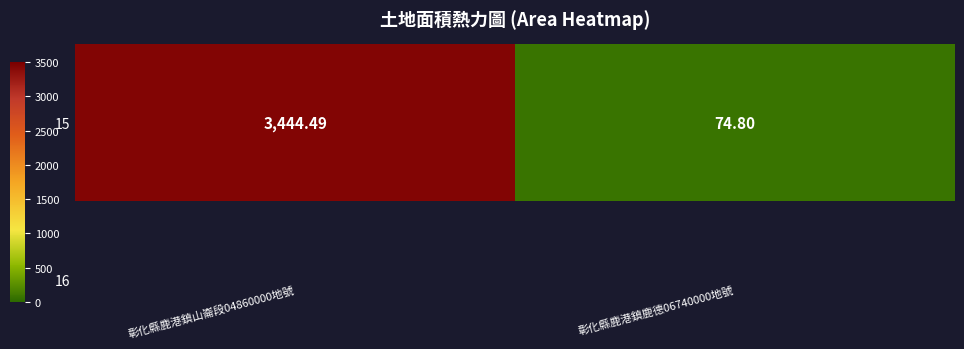

Which category has the lowest value across all series?

彰化縣鹿港鎮鹿德06740000地號